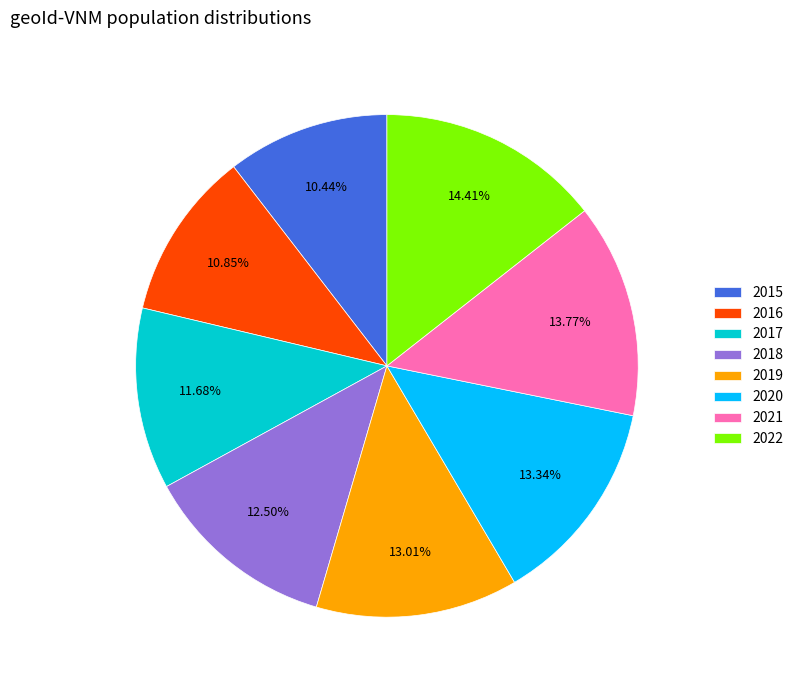

Between 2022 and 2016, which is larger?

2022